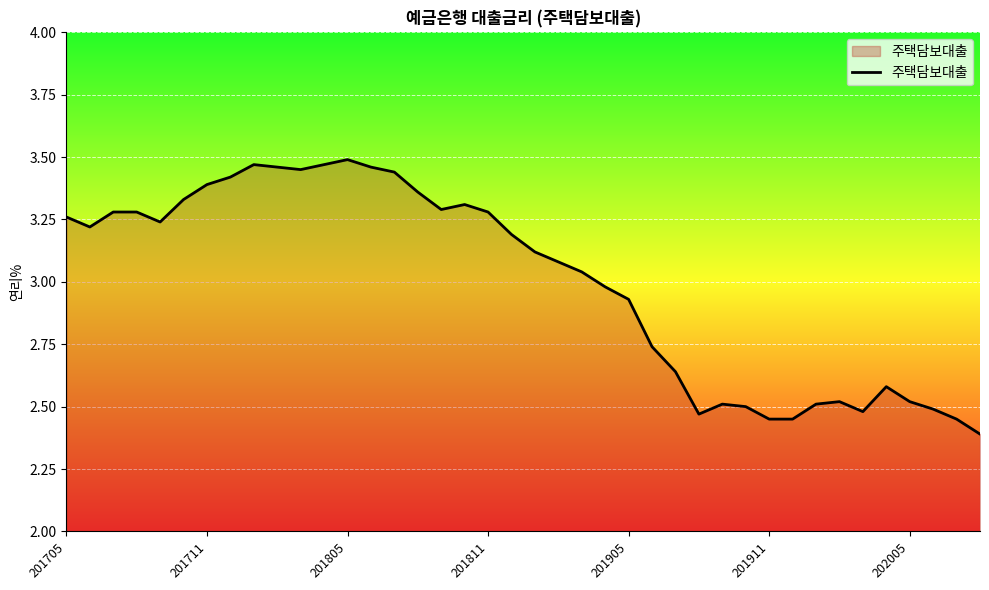

What is the minimum value shown in the chart?

2.4